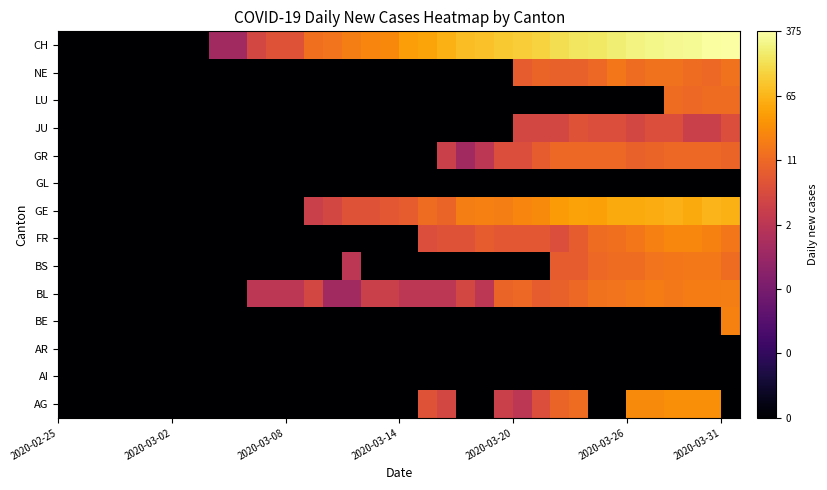

Reading right to left, list all the values displayed in this chart.

AG: -2.0	1.4	1.4	1.4	1.4	1.4	-2.0	-2.0	1.1	1.0	0.7	0.3	0.5	-2.0	-2.0	0.6	0.8	-2.0	-2.0	-2.0	-2.0	-2.0	-2.0	-2.0	-2.0	-2.0	-2.0	-2.0	-2.0	-2.0	-2.0	-2.0	-2.0	-2.0	-2.0	-2.0
AI: -2.0	-2.0	-2.0	-2.0	-2.0	-2.0	-2.0	-2.0	-2.0	-2.0	-2.0	-2.0	-2.0	-2.0	-2.0	-2.0	-2.0	-2.0	-2.0	-2.0	-2.0	-2.0	-2.0	-2.0	-2.0	-2.0	-2.0	-2.0	-2.0	-2.0	-2.0	-2.0	-2.0	-2.0	-2.0	-2.0
AR: -2.0	-2.0	-2.0	-2.0	-2.0	-2.0	-2.0	-2.0	-2.0	-2.0	-2.0	-2.0	-2.0	-2.0	-2.0	-2.0	-2.0	-2.0	-2.0	-2.0	-2.0	-2.0	-2.0	-2.0	-2.0	-2.0	-2.0	-2.0	-2.0	-2.0	-2.0	-2.0	-2.0	-2.0	-2.0	-2.0
BE: 1.3	-2.0	-2.0	-2.0	-2.0	-2.0	-2.0	-2.0	-2.0	-2.0	-2.0	-2.0	-2.0	-2.0	-2.0	-2.0	-2.0	-2.0	-2.0	-2.0	-2.0	-2.0	-2.0	-2.0	-2.0	-2.0	-2.0	-2.0	-2.0	-2.0	-2.0	-2.0	-2.0	-2.0	-2.0	-2.0
BL: 1.3	1.3	1.3	1.2	1.3	1.2	1.2	1.1	1.0	1.0	0.9	1.0	1.0	0.3	0.6	0.3	0.3	0.3	0.5	0.5	0.0	0.0	0.6	0.3	0.3	0.3	-2.0	-2.0	-2.0	-2.0	-2.0	-2.0	-2.0	-2.0	-2.0	-2.0
BS: 1.1	1.2	1.2	1.2	1.2	1.1	1.1	1.0	0.9	0.9	-2.0	-2.0	-2.0	-2.0	-2.0	-2.0	-2.0	-2.0	-2.0	-2.0	0.3	-2.0	-2.0	-2.0	-2.0	-2.0	-2.0	-2.0	-2.0	-2.0	-2.0	-2.0	-2.0	-2.0	-2.0	-2.0
FR: 1.2	1.3	1.4	1.4	1.3	1.2	1.1	1.1	0.9	0.7	0.8	0.8	0.8	0.9	0.8	0.8	0.7	-2.0	-2.0	-2.0	-2.0	-2.0	-2.0	-2.0	-2.0	-2.0	-2.0	-2.0	-2.0	-2.0	-2.0	-2.0	-2.0	-2.0	-2.0	-2.0
GE: 1.8	1.8	1.7	1.8	1.7	1.7	1.7	1.6	1.6	1.6	1.4	1.3	1.3	1.3	1.3	1.0	1.1	0.9	0.8	0.8	0.8	0.6	0.5	-2.0	-2.0	-2.0	-2.0	-2.0	-2.0	-2.0	-2.0	-2.0	-2.0	-2.0	-2.0	-2.0
GL: -2.0	-2.0	-2.0	-2.0	-2.0	-2.0	-2.0	-2.0	-2.0	-2.0	-2.0	-2.0	-2.0	-2.0	-2.0	-2.0	-2.0	-2.0	-2.0	-2.0	-2.0	-2.0	-2.0	-2.0	-2.0	-2.0	-2.0	-2.0	-2.0	-2.0	-2.0	-2.0	-2.0	-2.0	-2.0	-2.0
GR: 1.0	1.0	1.0	1.0	1.0	1.0	1.0	1.0	1.0	1.0	0.9	0.7	0.7	0.3	0.0	0.5	-2.0	-2.0	-2.0	-2.0	-2.0	-2.0	-2.0	-2.0	-2.0	-2.0	-2.0	-2.0	-2.0	-2.0	-2.0	-2.0	-2.0	-2.0	-2.0	-2.0
JU: 0.7	0.5	0.5	0.7	0.7	0.6	0.7	0.7	0.8	0.6	0.6	0.6	-2.0	-2.0	-2.0	-2.0	-2.0	-2.0	-2.0	-2.0	-2.0	-2.0	-2.0	-2.0	-2.0	-2.0	-2.0	-2.0	-2.0	-2.0	-2.0	-2.0	-2.0	-2.0	-2.0	-2.0
LU: 1.1	1.1	1.0	1.1	-2.0	-2.0	-2.0	-2.0	-2.0	-2.0	-2.0	-2.0	-2.0	-2.0	-2.0	-2.0	-2.0	-2.0	-2.0	-2.0	-2.0	-2.0	-2.0	-2.0	-2.0	-2.0	-2.0	-2.0	-2.0	-2.0	-2.0	-2.0	-2.0	-2.0	-2.0	-2.0
NE: 1.1	1.0	1.1	1.1	1.1	1.1	1.2	1.0	1.0	1.0	1.0	0.9	-2.0	-2.0	-2.0	-2.0	-2.0	-2.0	-2.0	-2.0	-2.0	-2.0	-2.0	-2.0	-2.0	-2.0	-2.0	-2.0	-2.0	-2.0	-2.0	-2.0	-2.0	-2.0	-2.0	-2.0
CH: 2.6	2.5	2.5	2.5	2.4	2.4	2.4	2.3	2.3	2.2	2.1	2.0	2.0	1.9	1.9	1.8	1.7	1.6	1.4	1.3	1.3	1.2	1.1	0.8	0.8	0.6	0.0	0.0	-2.0	-2.0	-2.0	-2.0	-2.0	-2.0	-2.0	-2.0